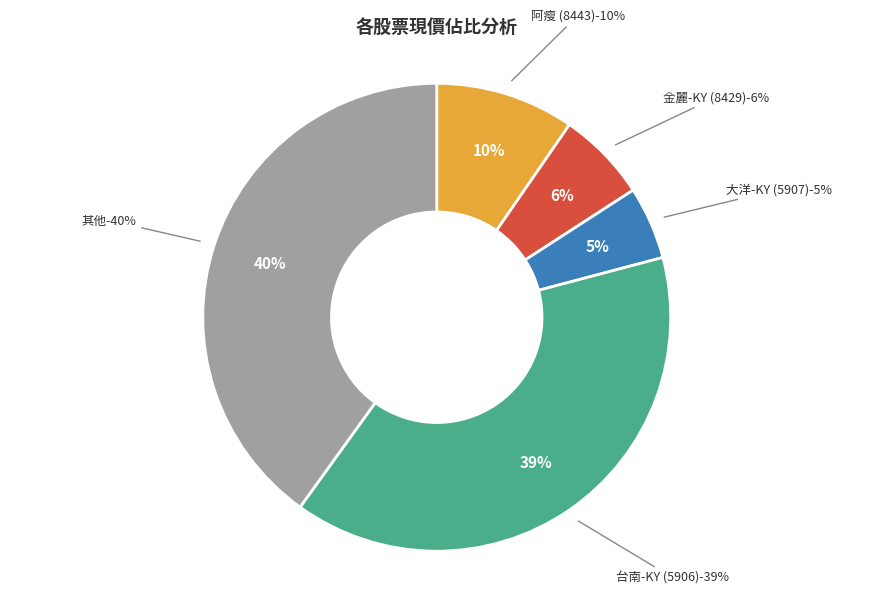

Rank the categories by value from highest to lowest.

其他, 台南-KY (5906), 阿瘦 (8443), 金麗-KY (8429), 大洋-KY (5907)